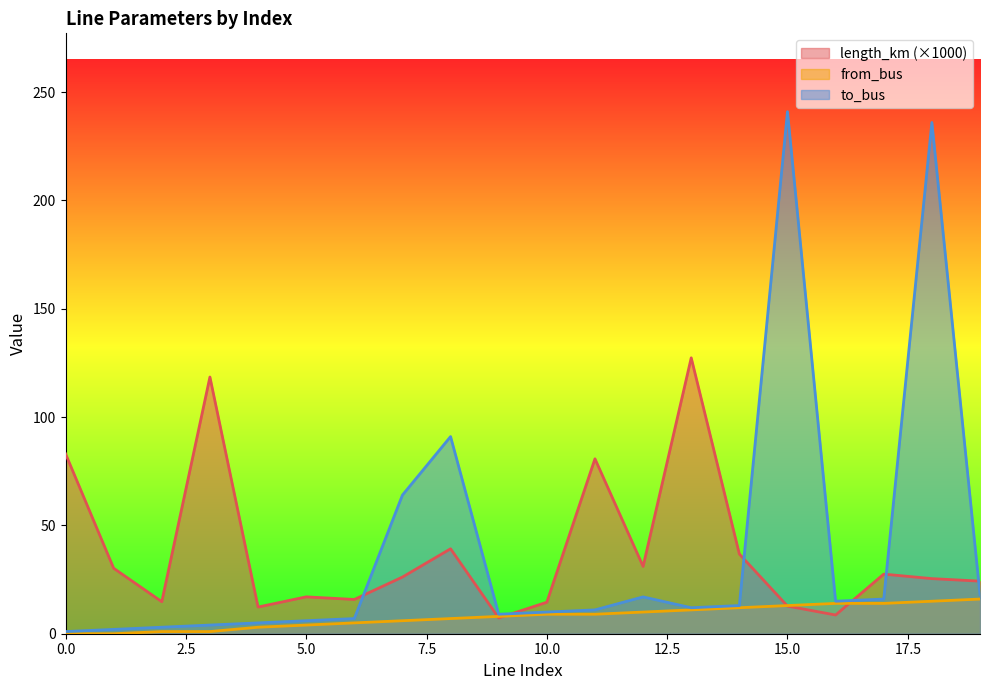

True or false: from_bus and to_bus intersect in this chart.

False